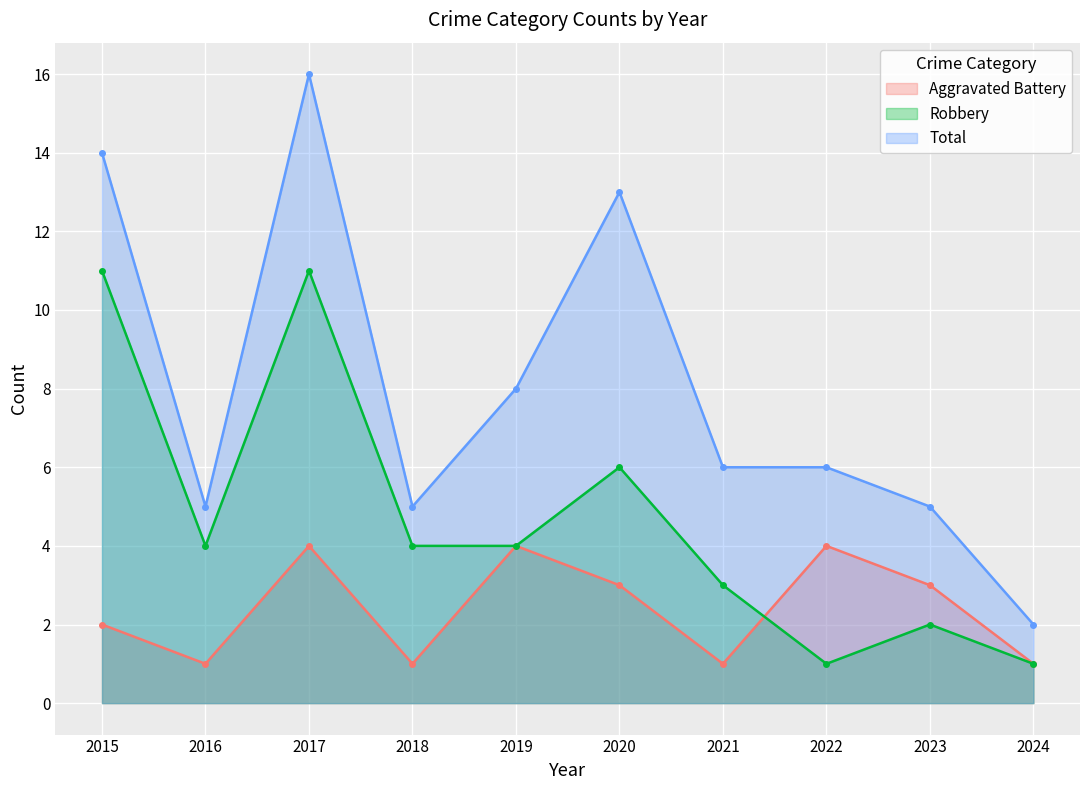

Rank the series at 2021 from highest to lowest value.

Total, Robbery, Aggravated Battery